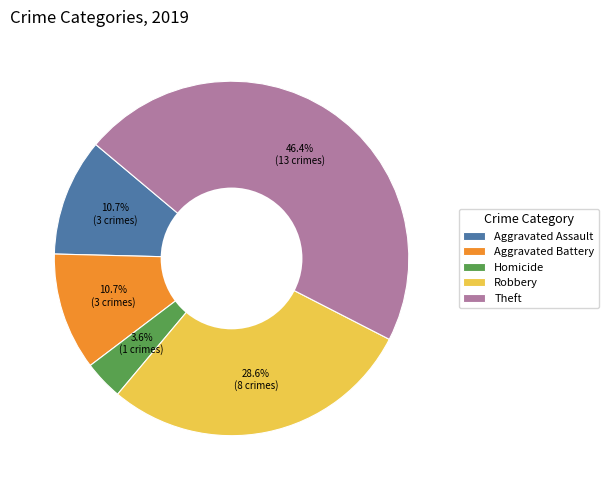

To the nearest percent, what percentage of the pie is Robbery?

29%